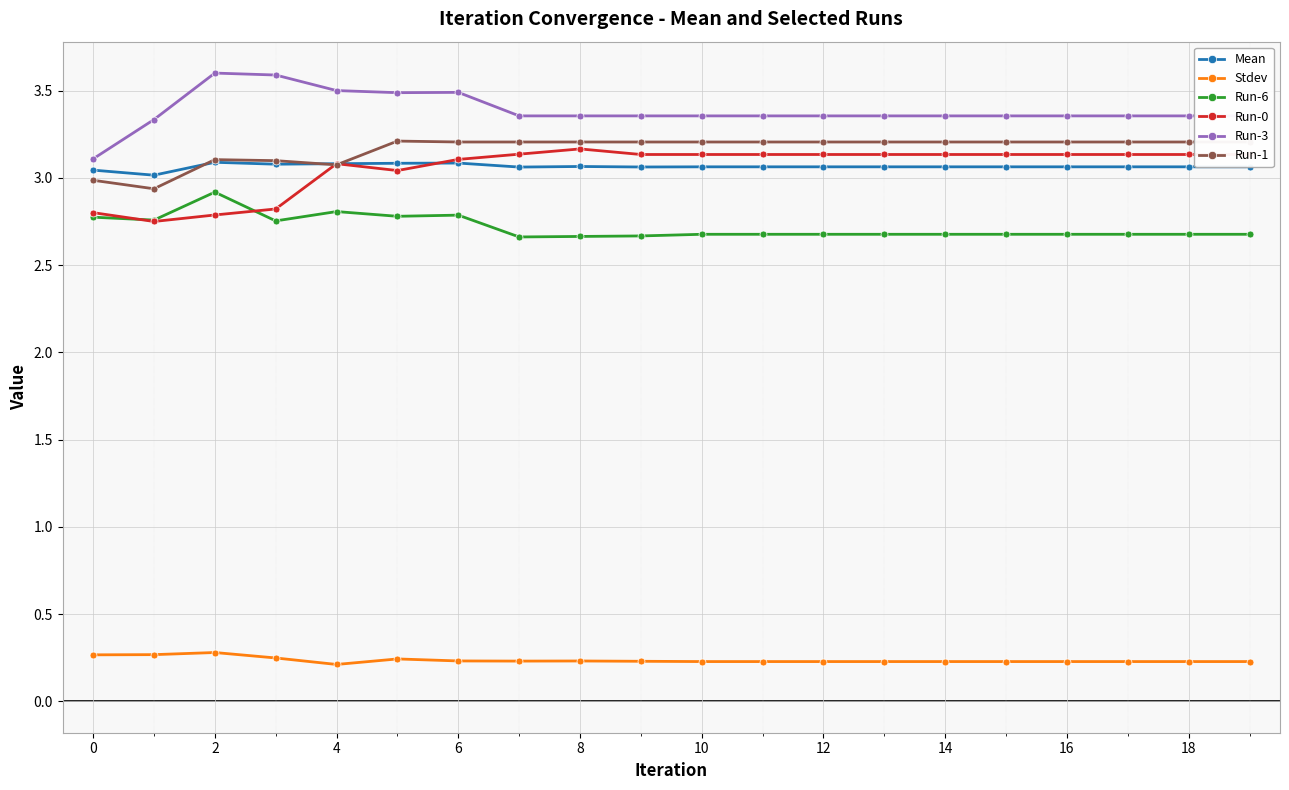

How many lines are shown in the chart?

6